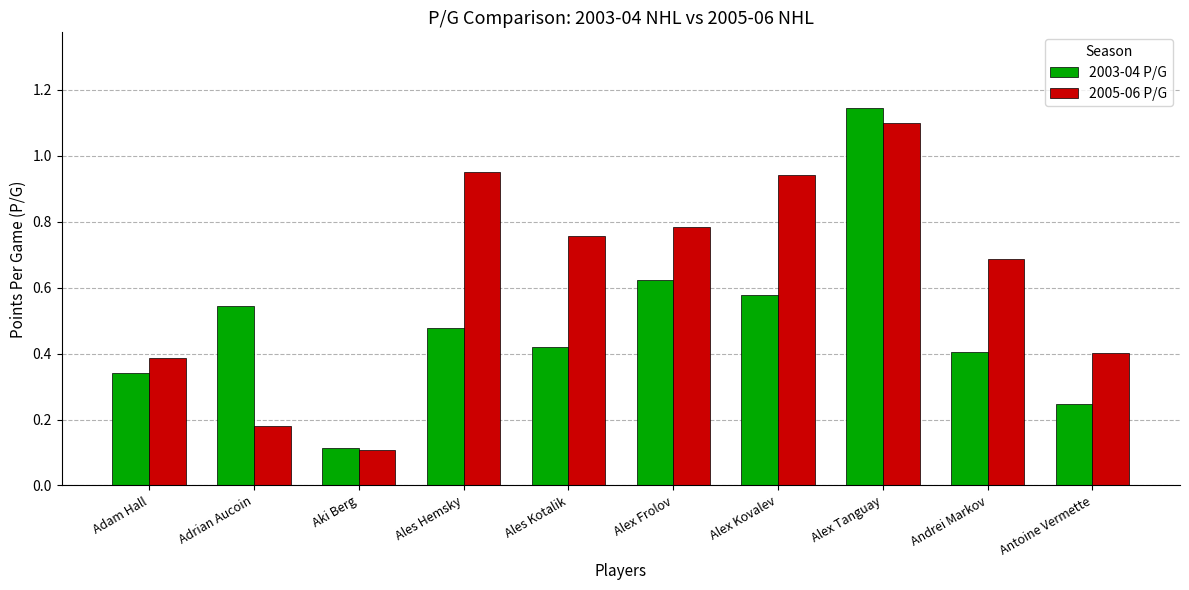

At which category is the sum across all series the highest?

Alex Tanguay